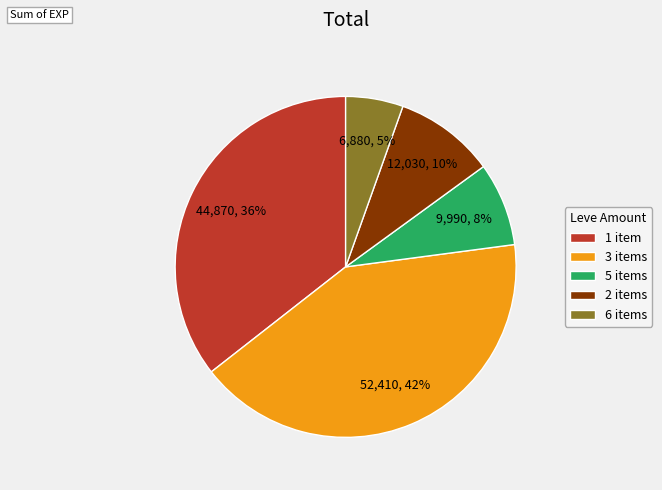

Does any single category account for the majority?

No